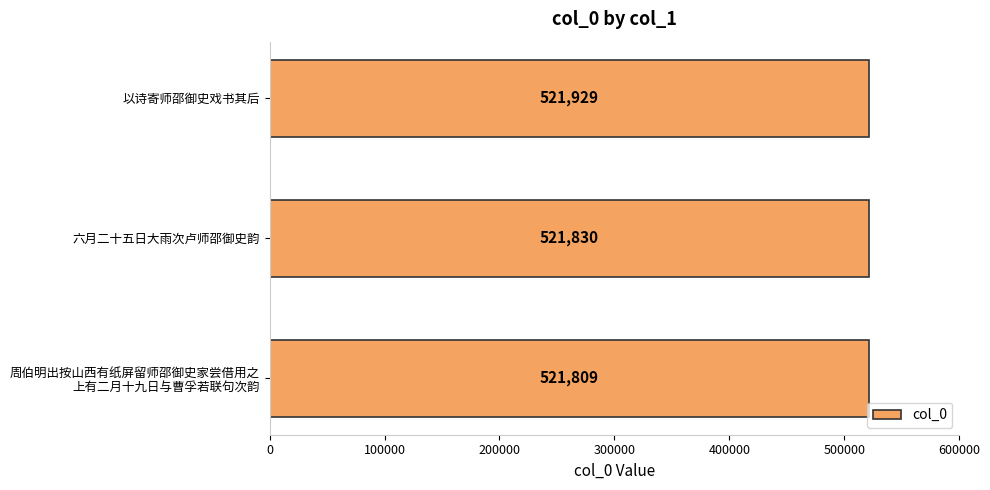

What is the difference between the maximum and minimum values?

120